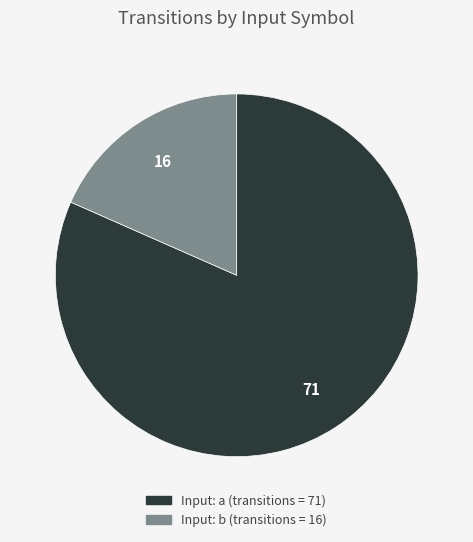

How many segments does this pie chart have?

2